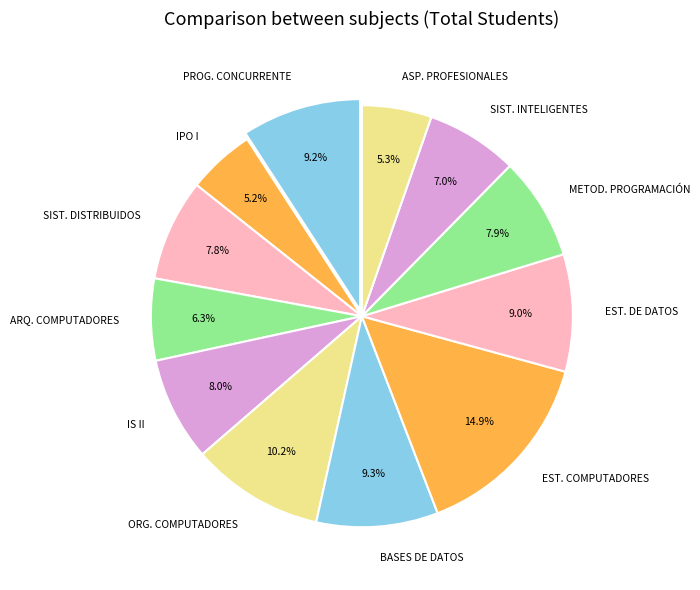

How many slices are in this pie chart?

12